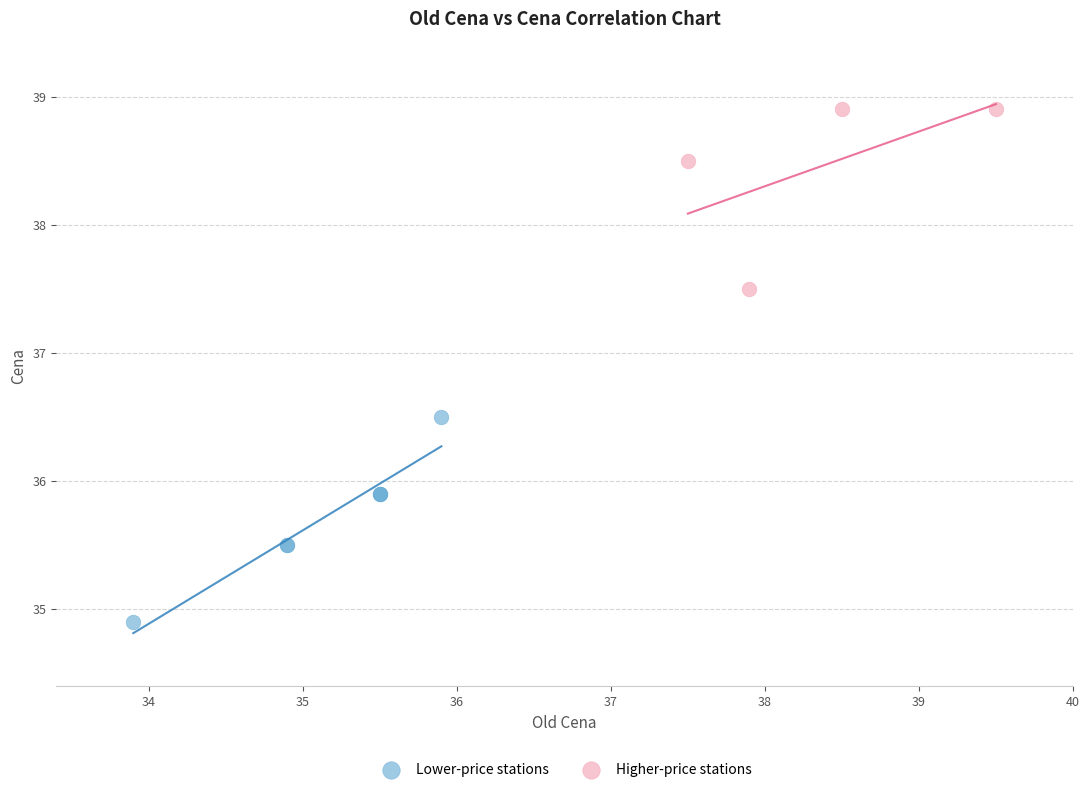

Which series has the largest Y range (max minus min)?

Lower-price stations